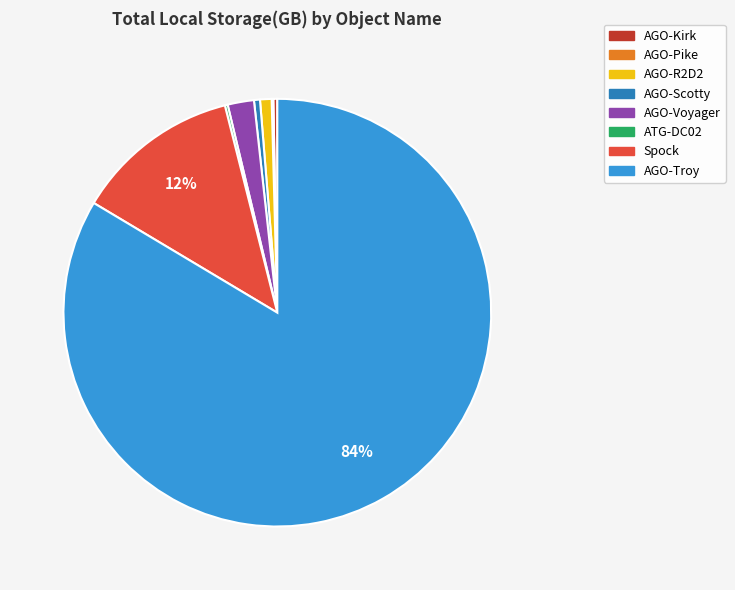

What is the ratio of the value at Spock to the value at AGO-Troy?

0.1